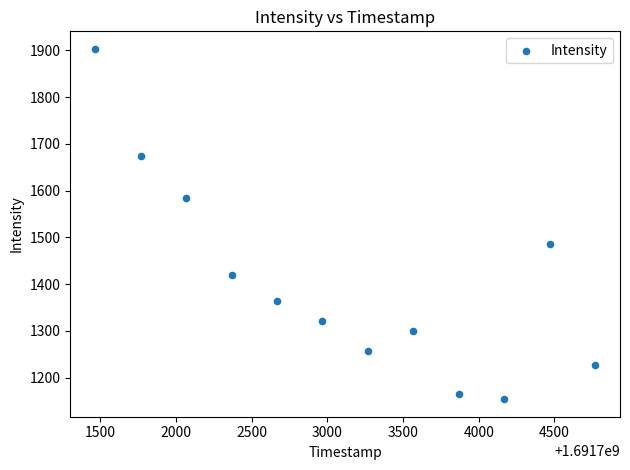

What Y value in the scatter plot is closest to 1528?

1486.4